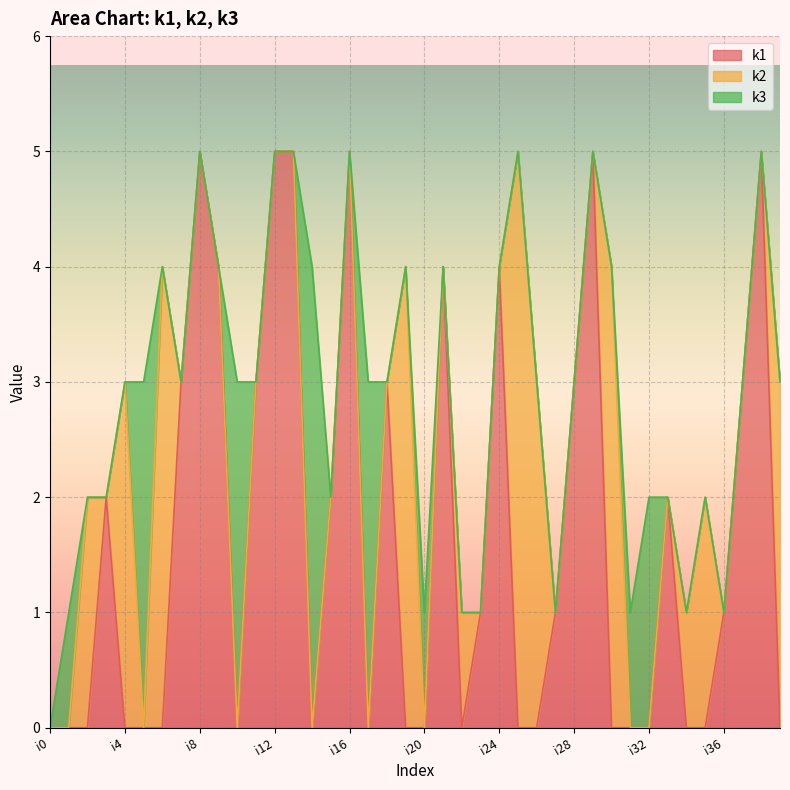

How many lines are shown in the chart?

3